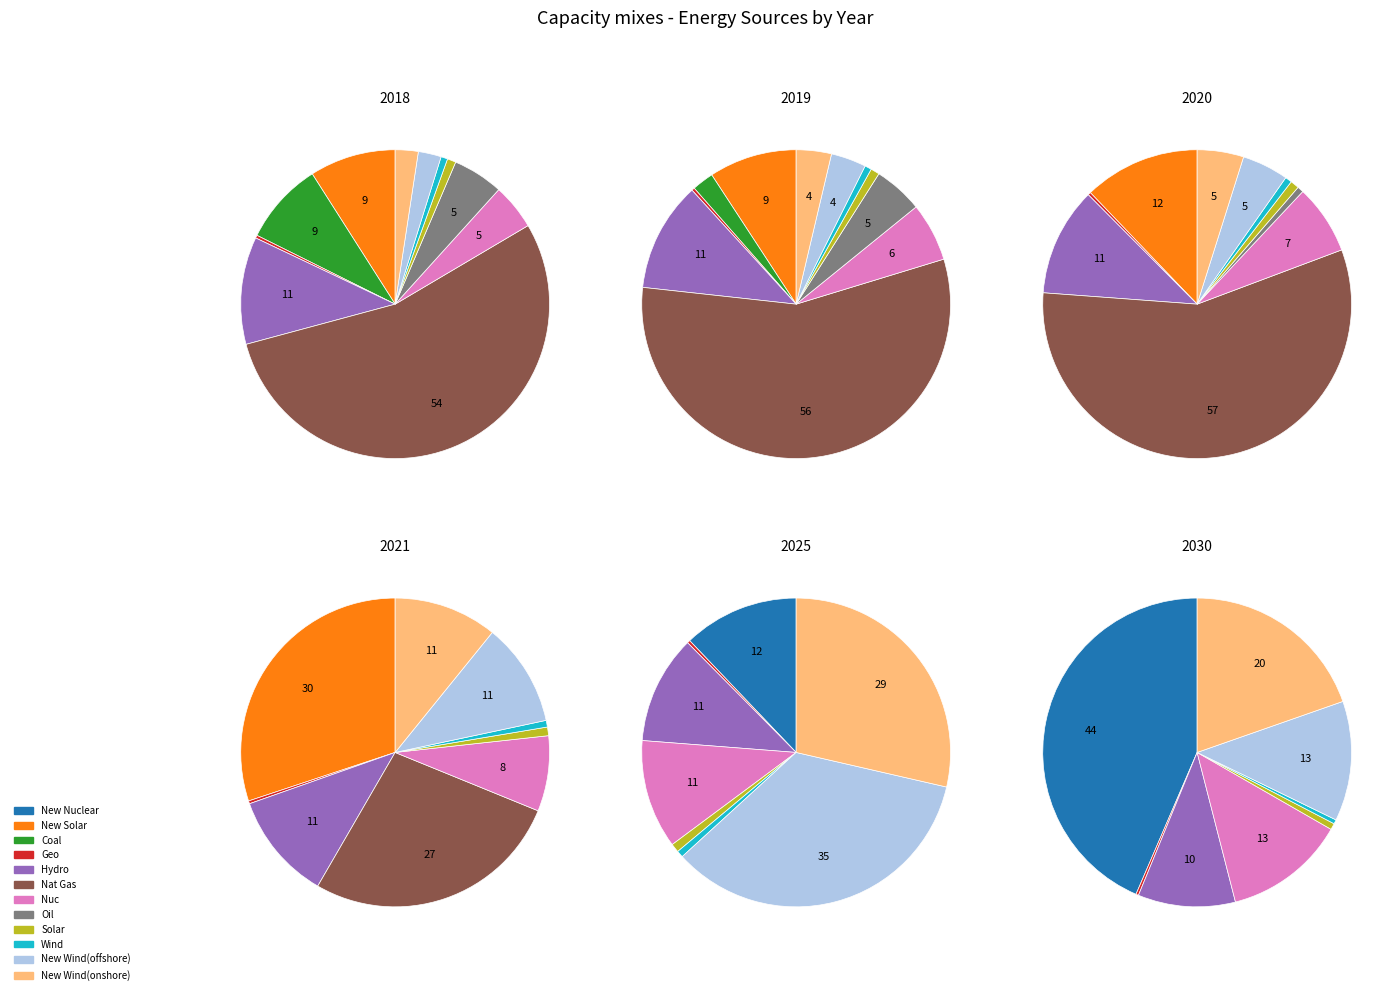

Which slice is the largest?

Nat Gas